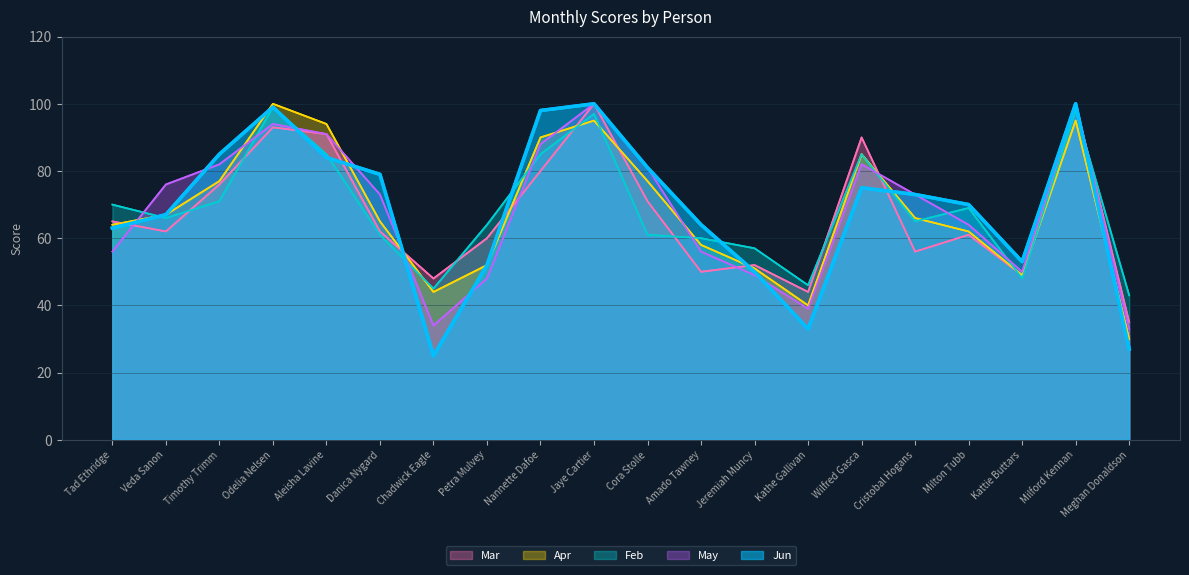

How many values in the Mar series exceed 62?

9